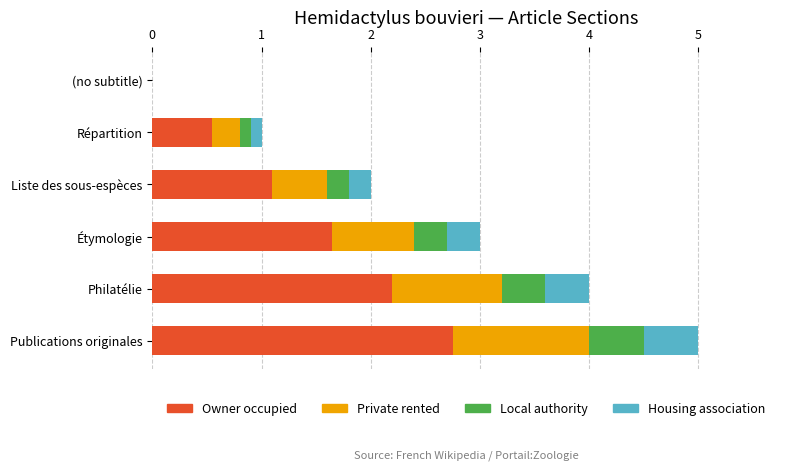

How many distinct data groups are displayed?

4